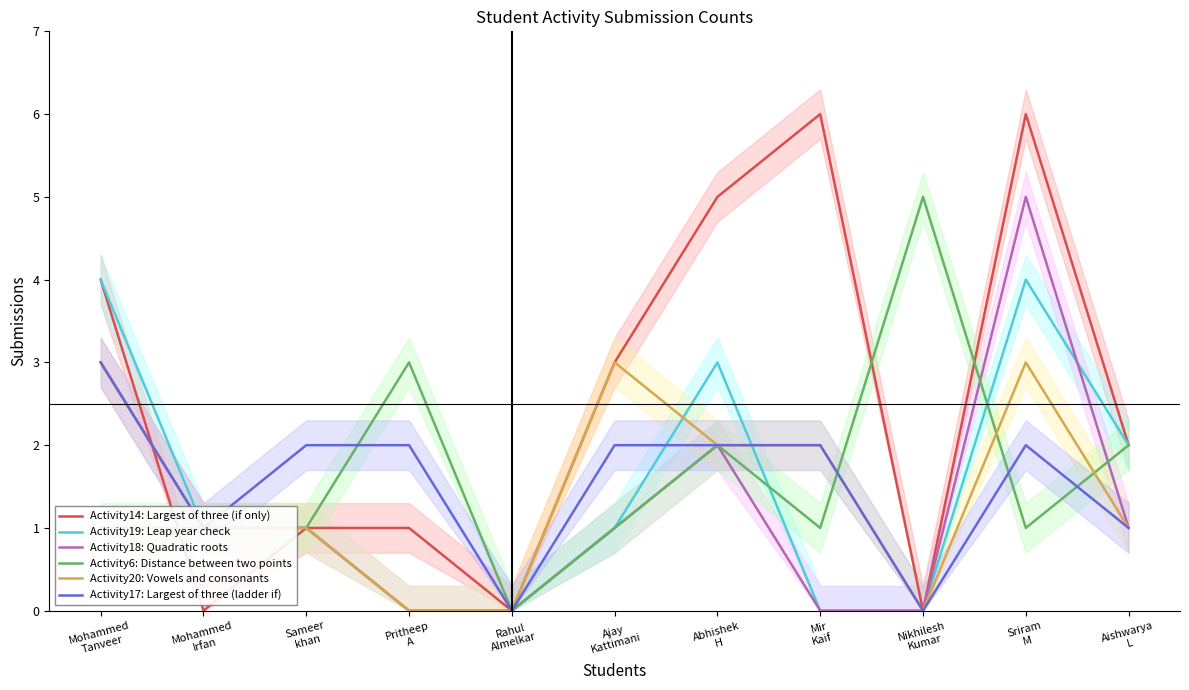

The value of Activity6: Distance between two points at Abhishek
H is 2. True or false?

True